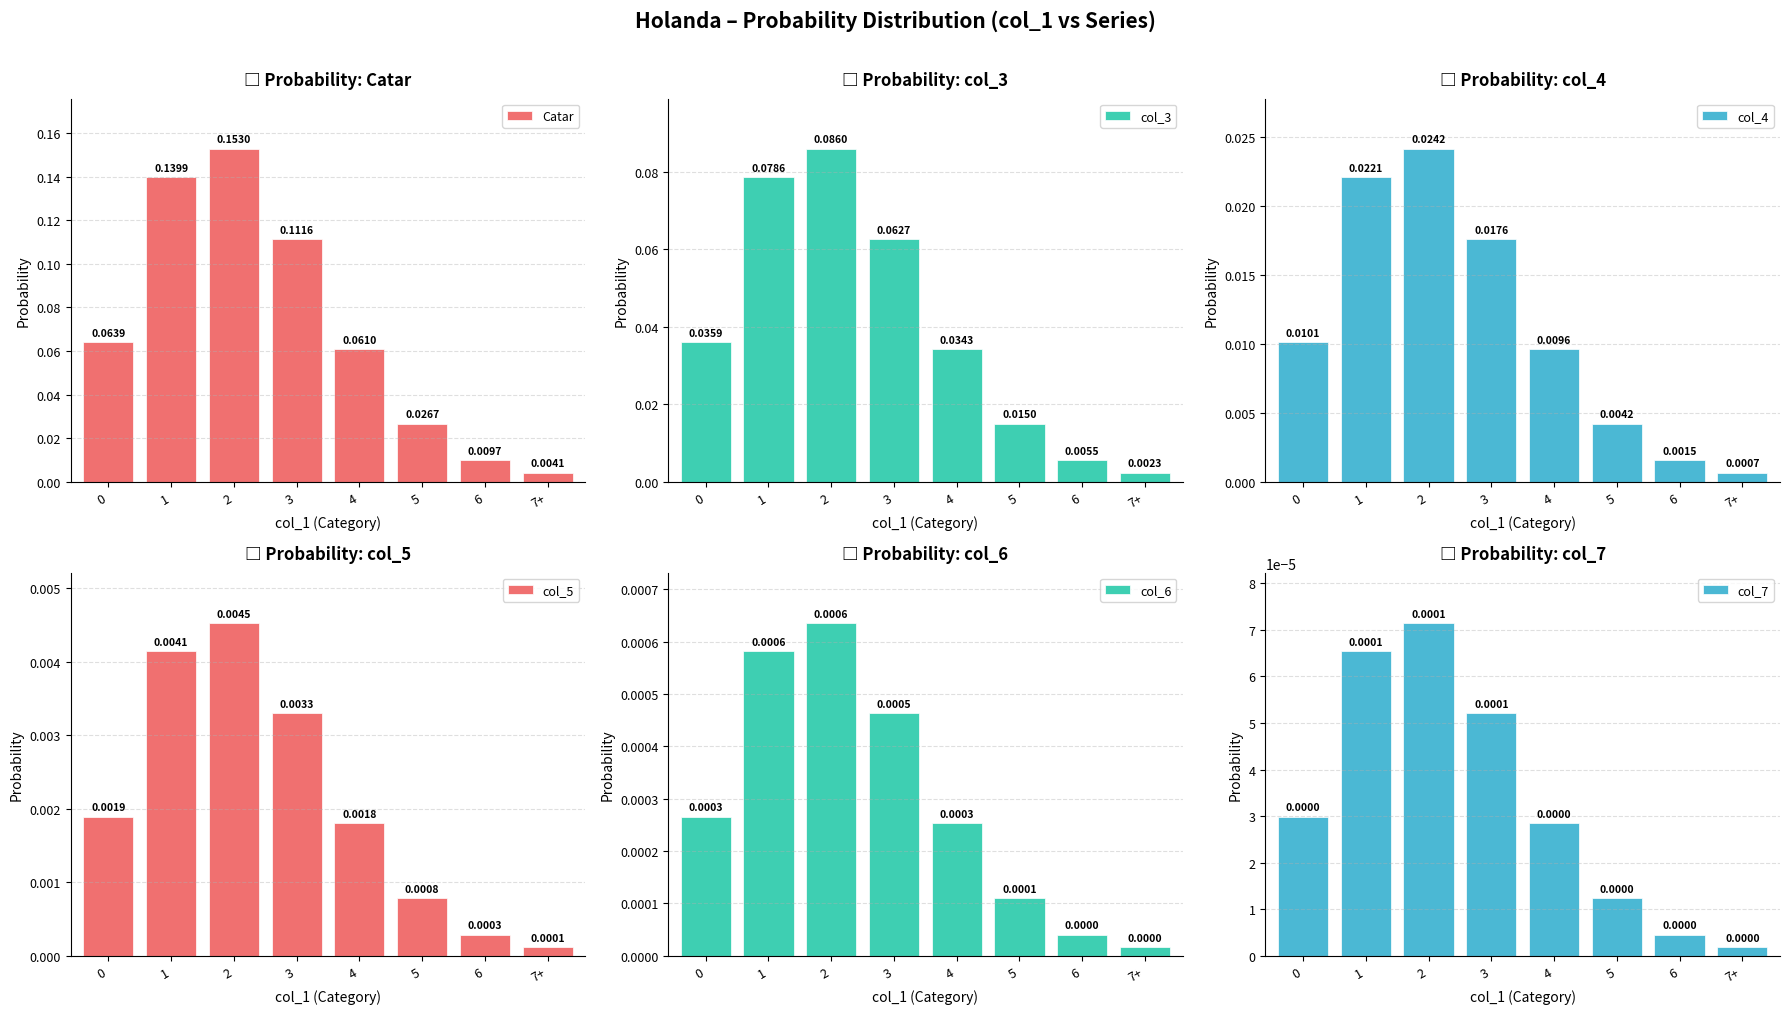

Reading left to right, transcribe all the data shown in this chart.

Catar: 0.1	0.1	0.2	0.1	0.1	0.0	0.0	0.0
col_3: 0.0	0.1	0.1	0.1	0.0	0.0	0.0	0.0
col_4: 0.0	0.0	0.0	0.0	0.0	0.0	0.0	0.0
col_5: 0.0	0.0	0.0	0.0	0.0	0.0	0.0	0.0
col_6: 0.0	0.0	0.0	0.0	0.0	0.0	0.0	0.0
col_7: 0.0	0.0	0.0	0.0	0.0	0.0	0.0	0.0